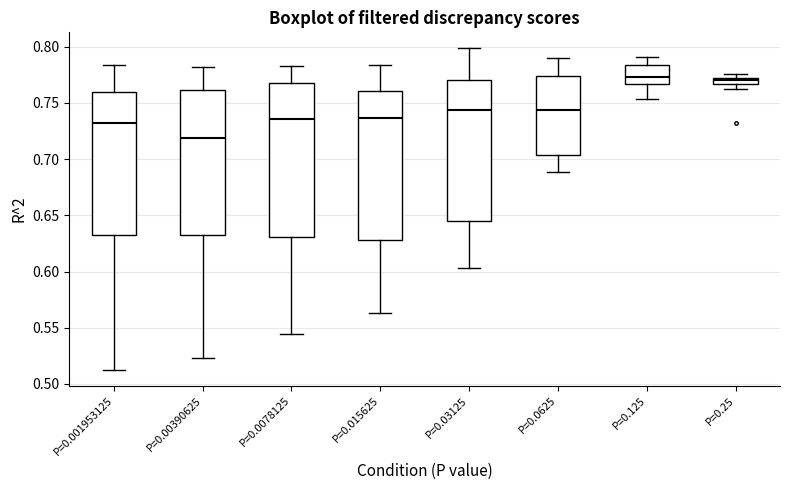

Where does the lower whisker of the box for P=0.03125 end on the y-axis? The values are not printed on the chart, so give them approximately, as read against the axis.

0.605